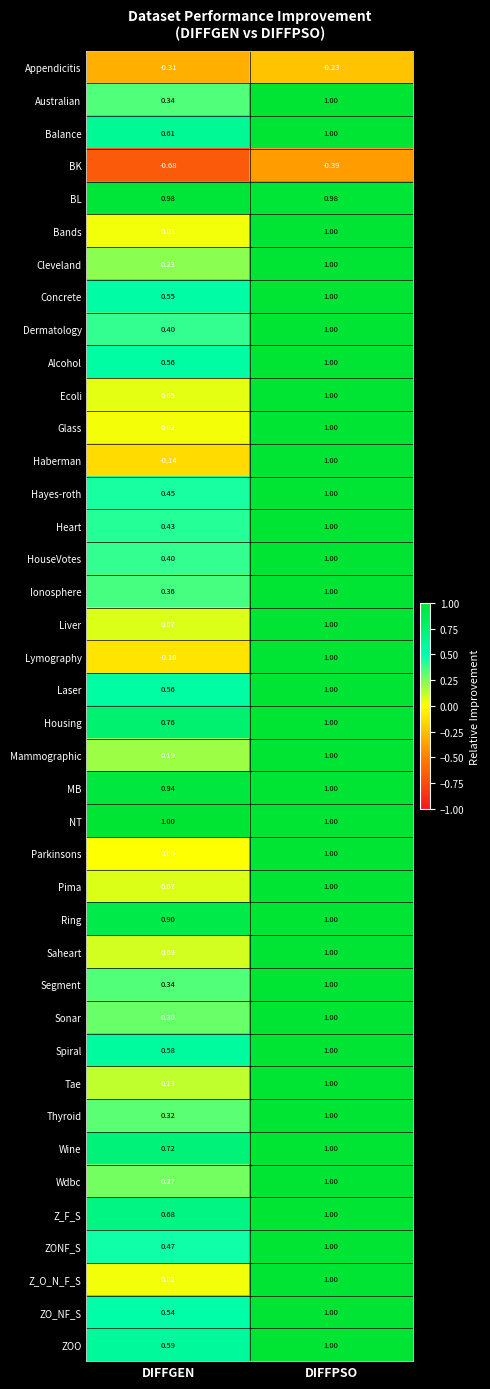

Where is Tae nearest to the value 0?

DIFFGEN